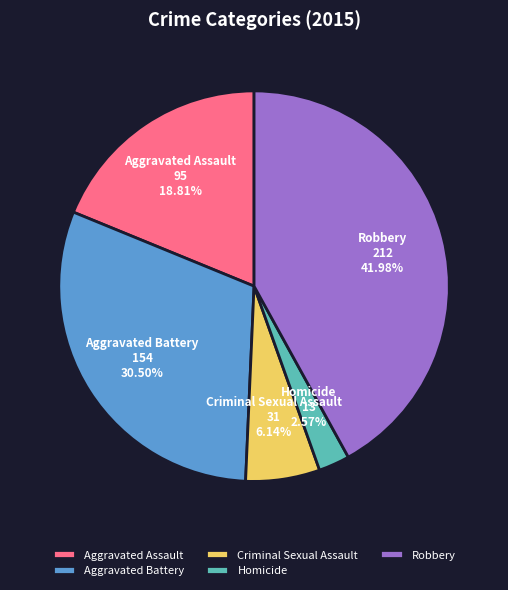

Rank the categories by value from highest to lowest.

Robbery, Aggravated Battery, Aggravated Assault, Criminal Sexual Assault, Homicide